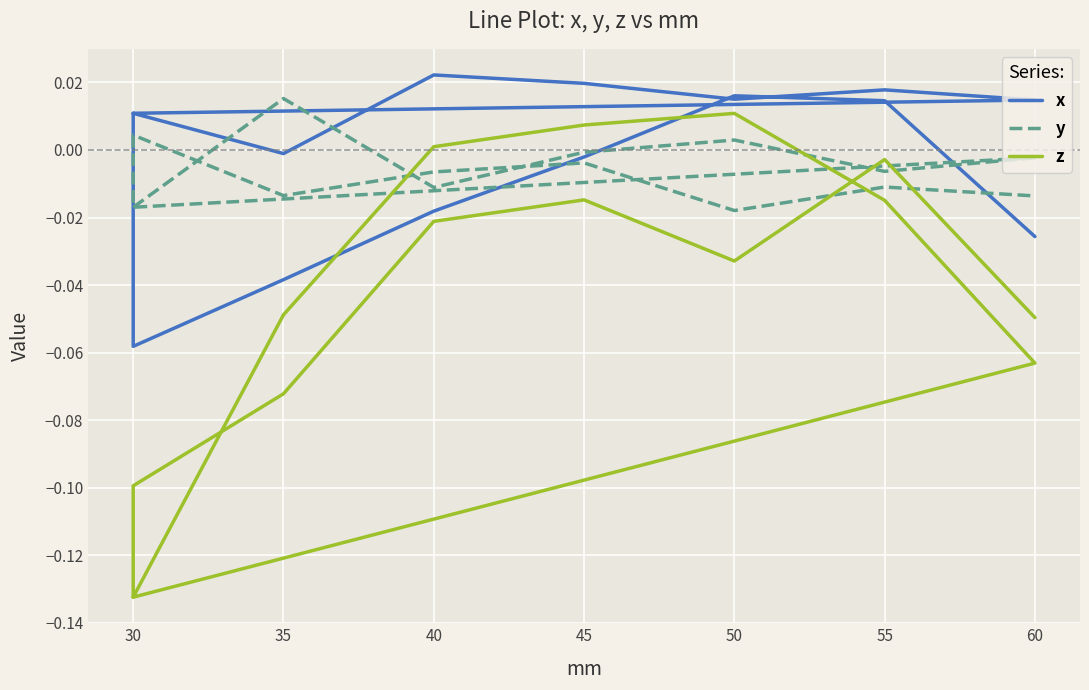

What is the label of the 8th point from the left?

30